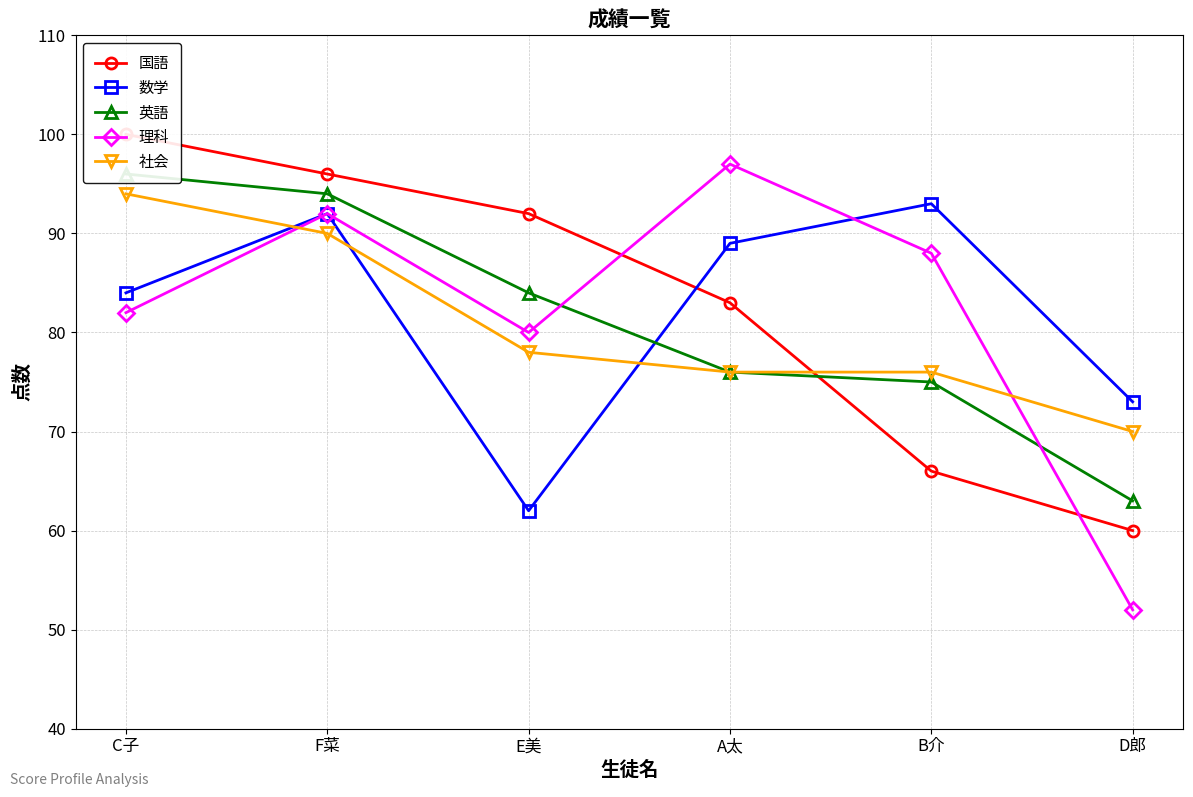

What is the value of the 理科 point at the 3rd from the left?

80